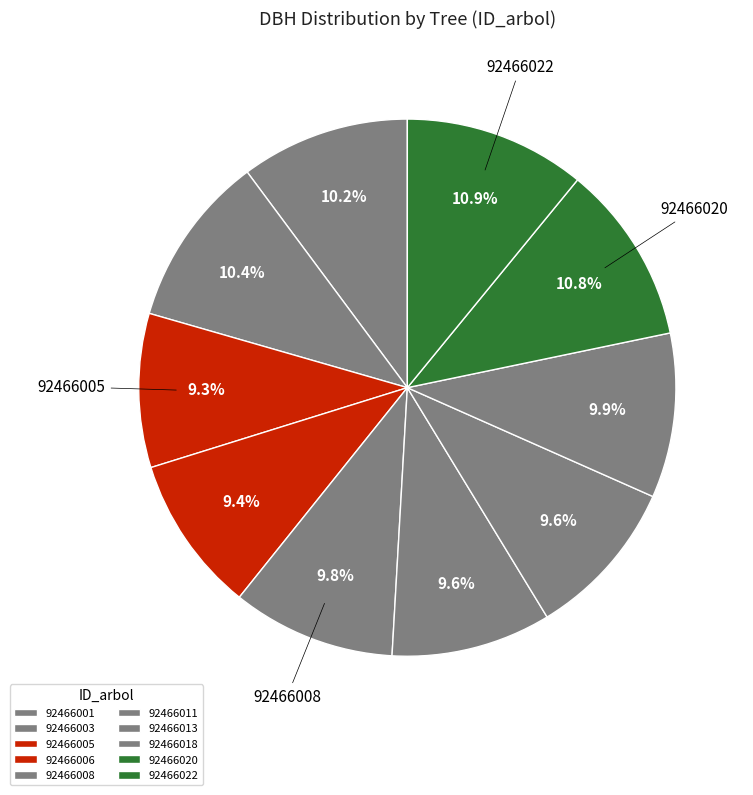

Does 92466008 account for over 50% of the chart?

No